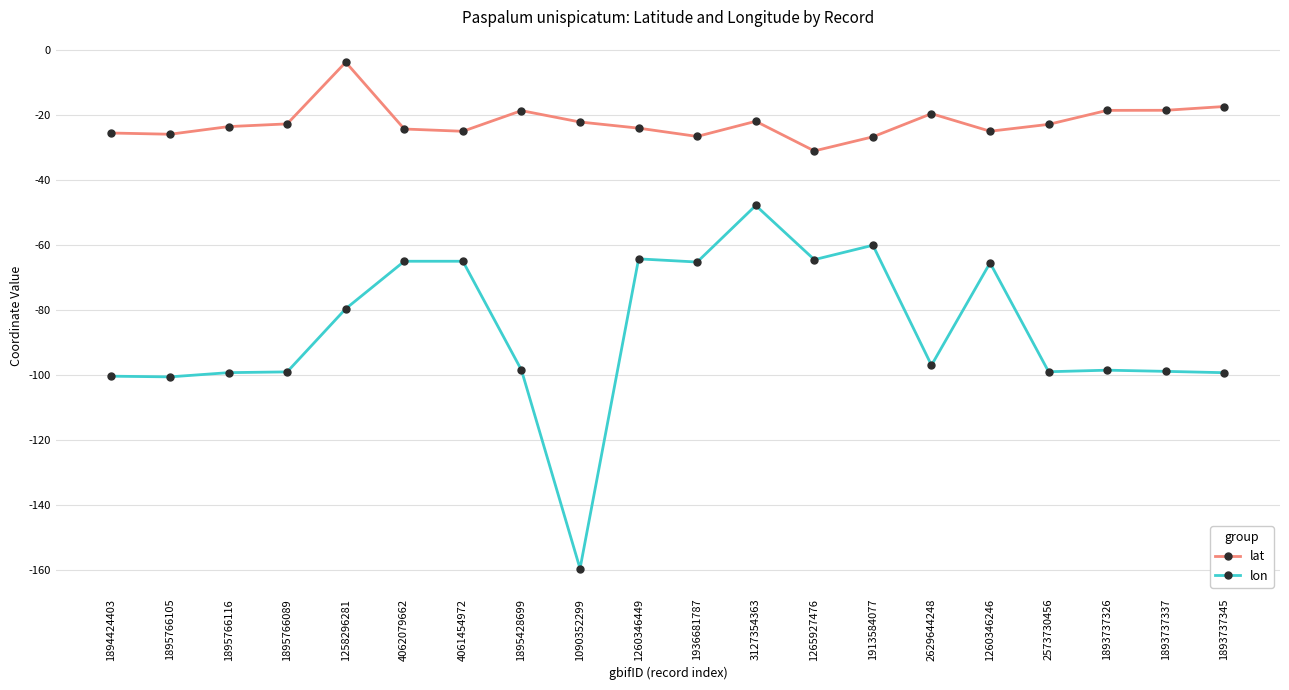

True or false: lat and lon cross at least once.

False